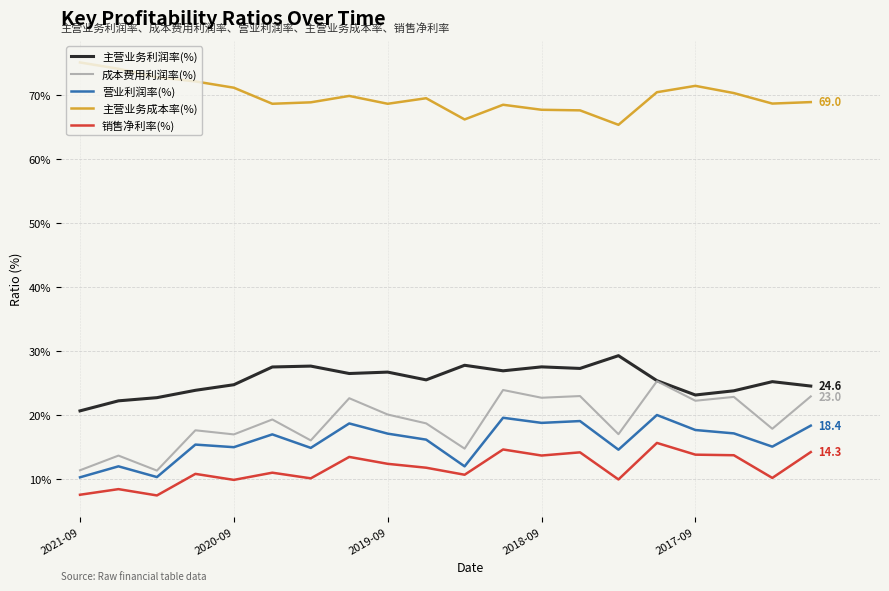

What is the lowest value of the 主营业务利润率(%) series?

20.7